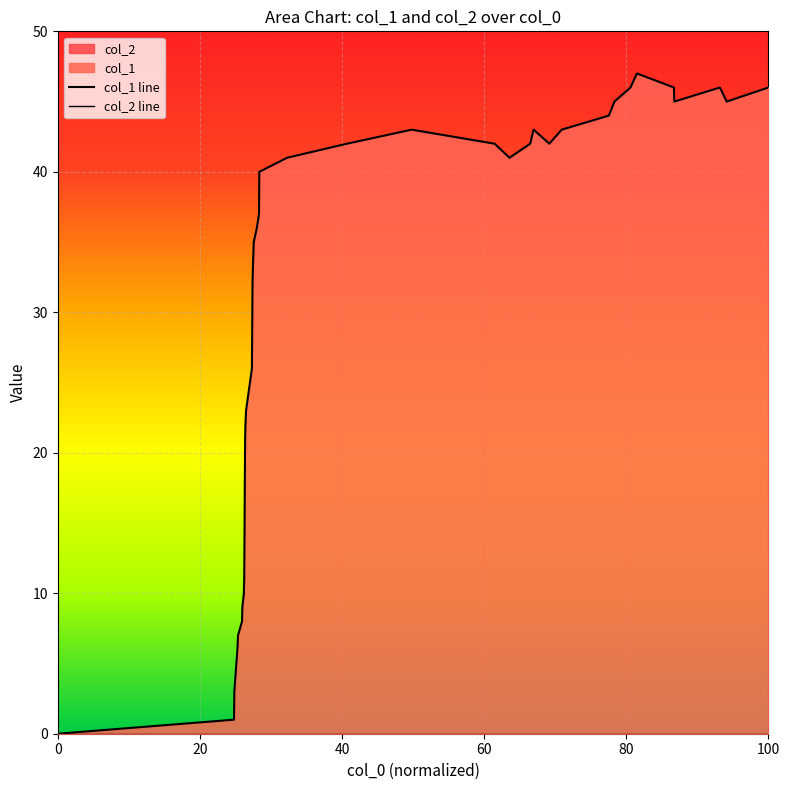

What is the label of the 20th point from the right?

20